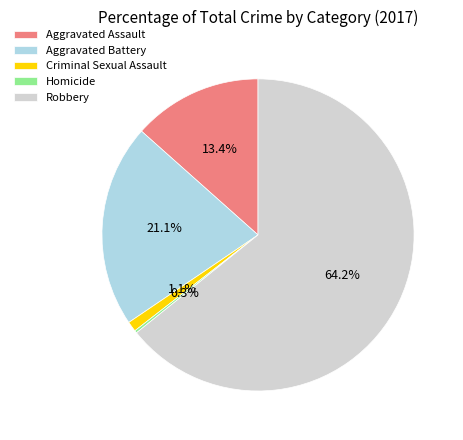

To the nearest percent, what is the average slice percentage?

20%